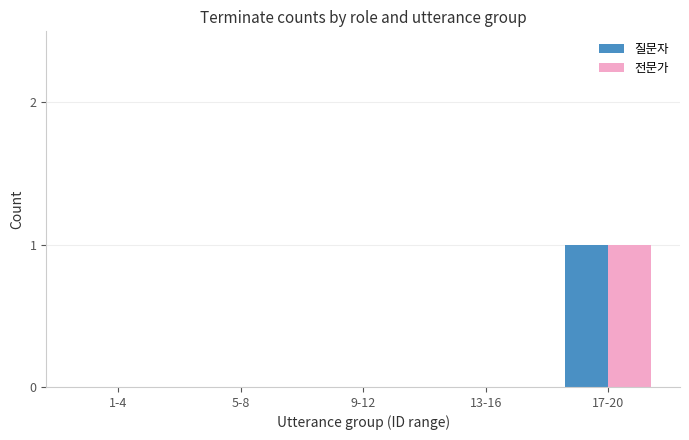

What are all the series names shown in the legend?

질문자, 전문가